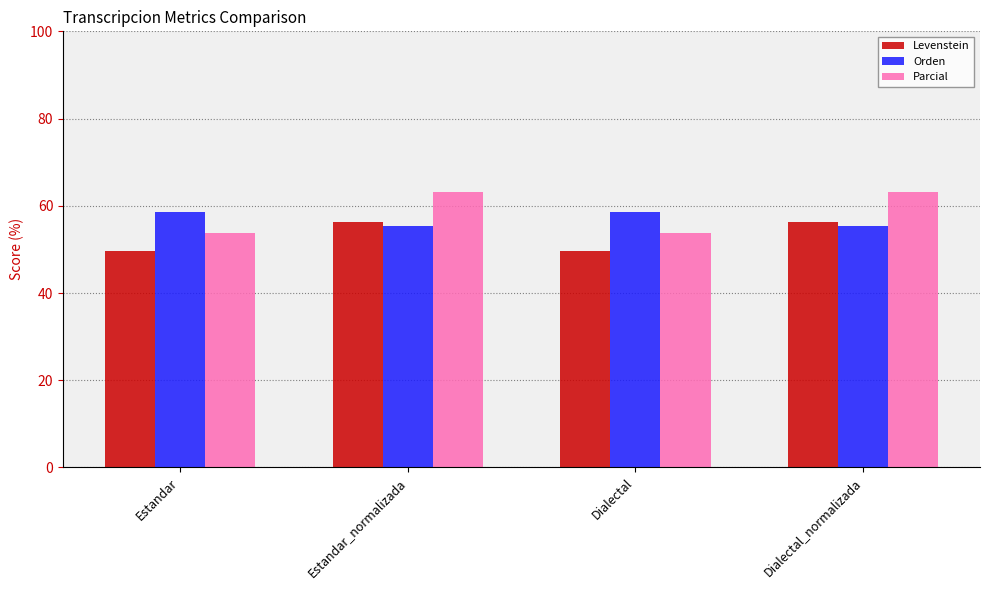

Reading left to right, what are all the values shown in this chart?

Levenstein: Estandar=49.5	Estandar_normalizada=56.2	Dialectal=49.5	Dialectal_normalizada=56.2
Orden: Estandar=58.7	Estandar_normalizada=55.4	Dialectal=58.7	Dialectal_normalizada=55.4
Parcial: Estandar=53.7	Estandar_normalizada=63.2	Dialectal=53.7	Dialectal_normalizada=63.2